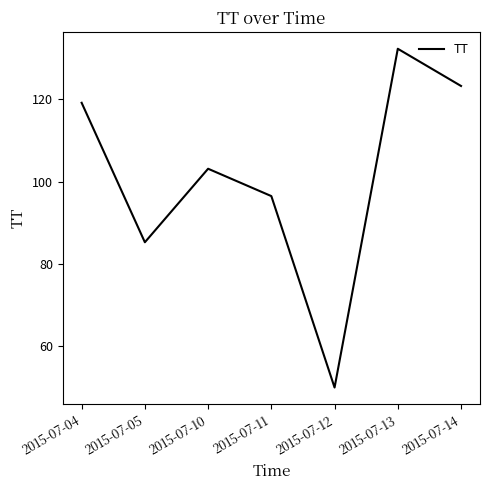

True or false: there are more than 2 points higher than both neighbors.

False